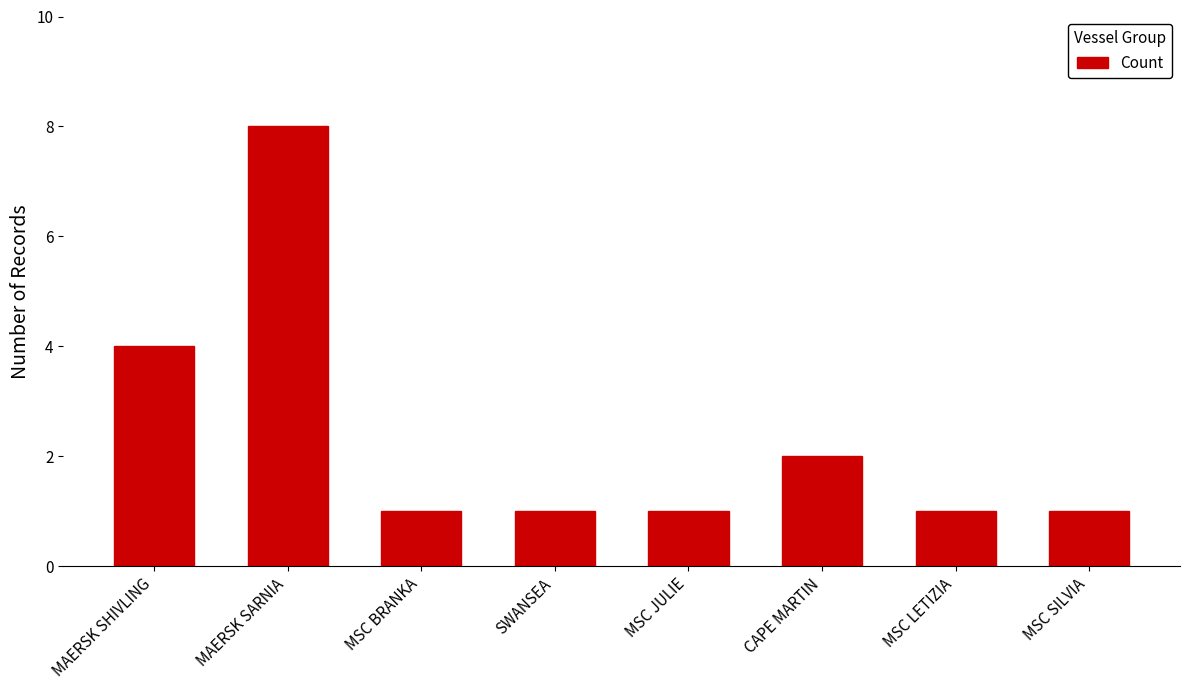

The value at SWANSEA is 1. True or false?

True